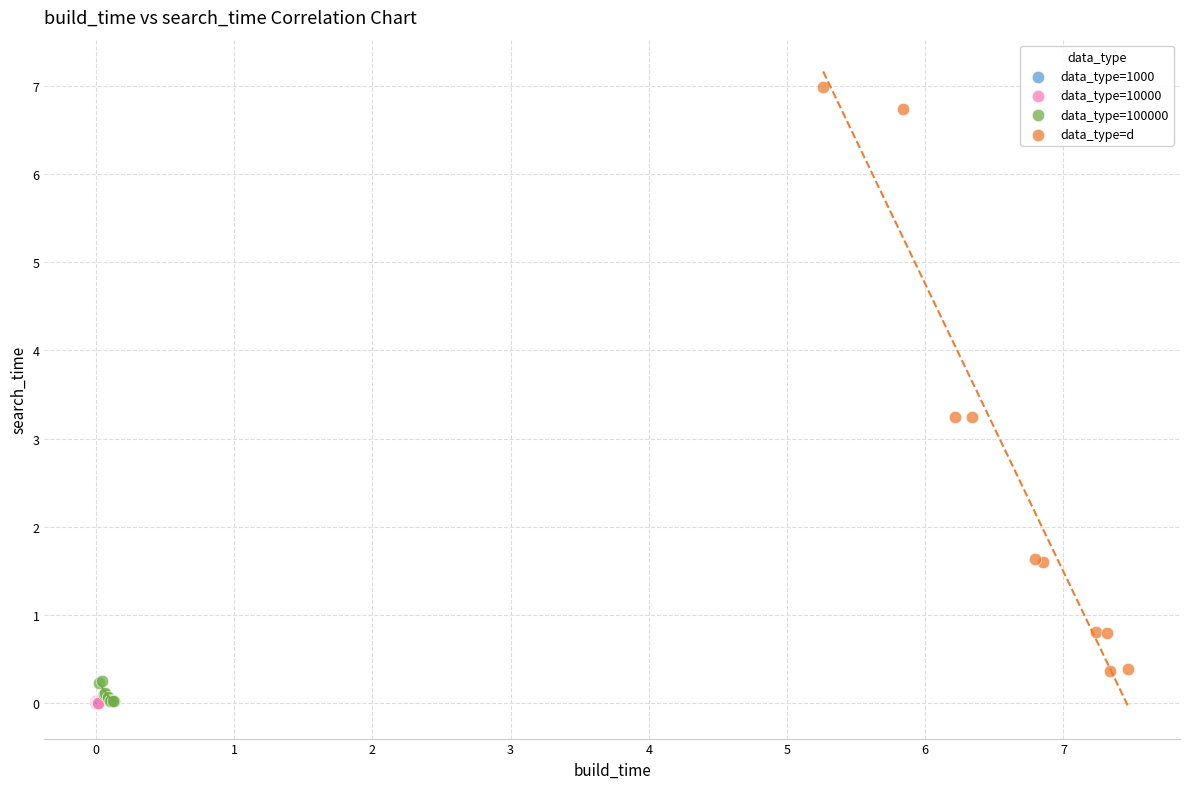

Which series has the widest spread of Y values?

data_type=d